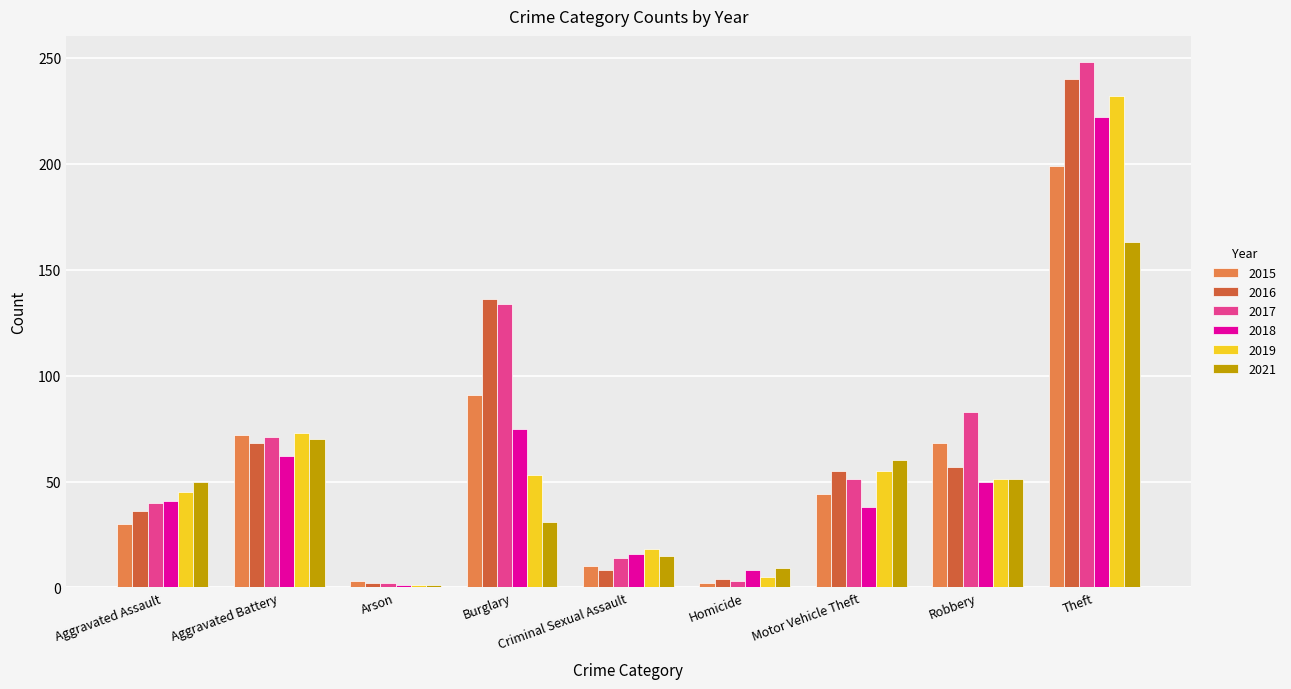

What is the label of the 3rd bar from the right?

Motor Vehicle Theft